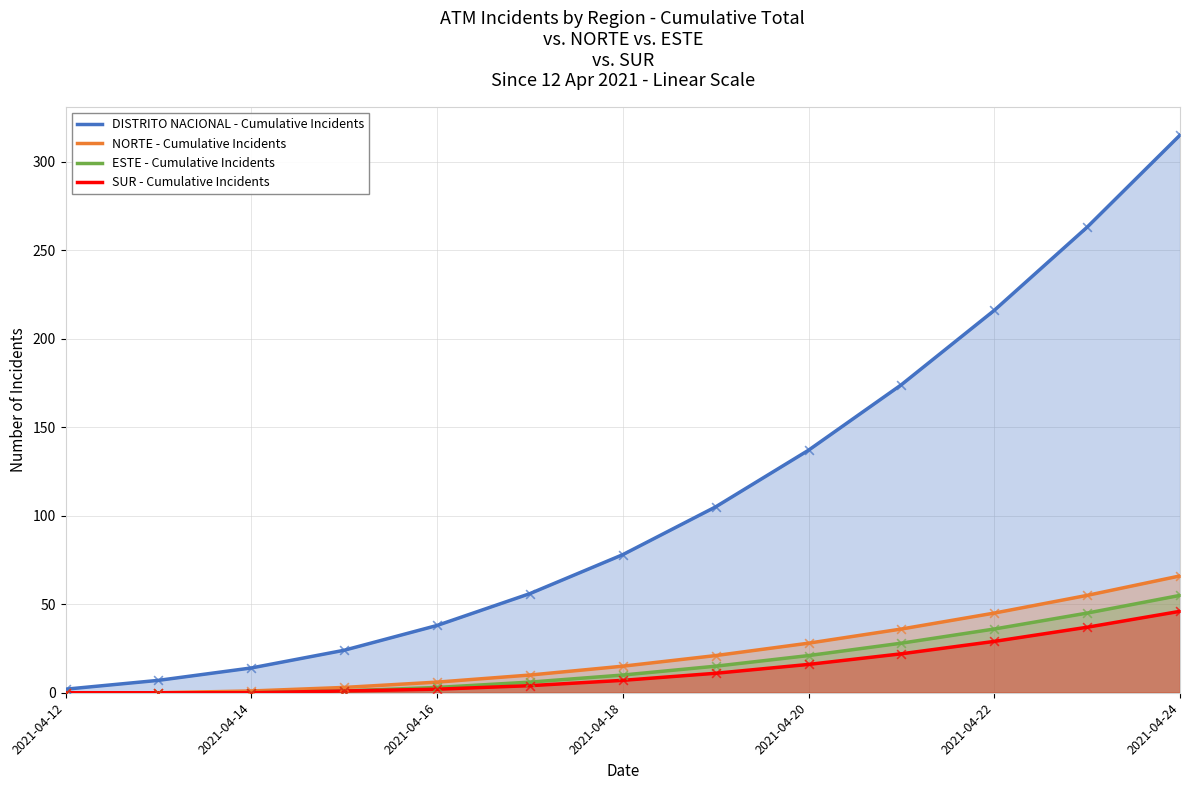

At how many categories does at least one series exceed 28?

9